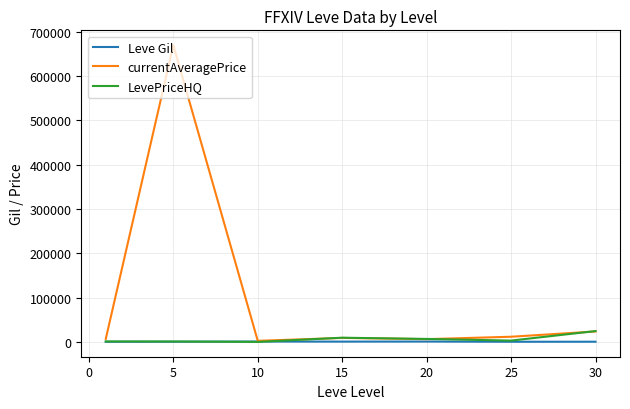

Which series has the largest total across all categories?

currentAveragePrice